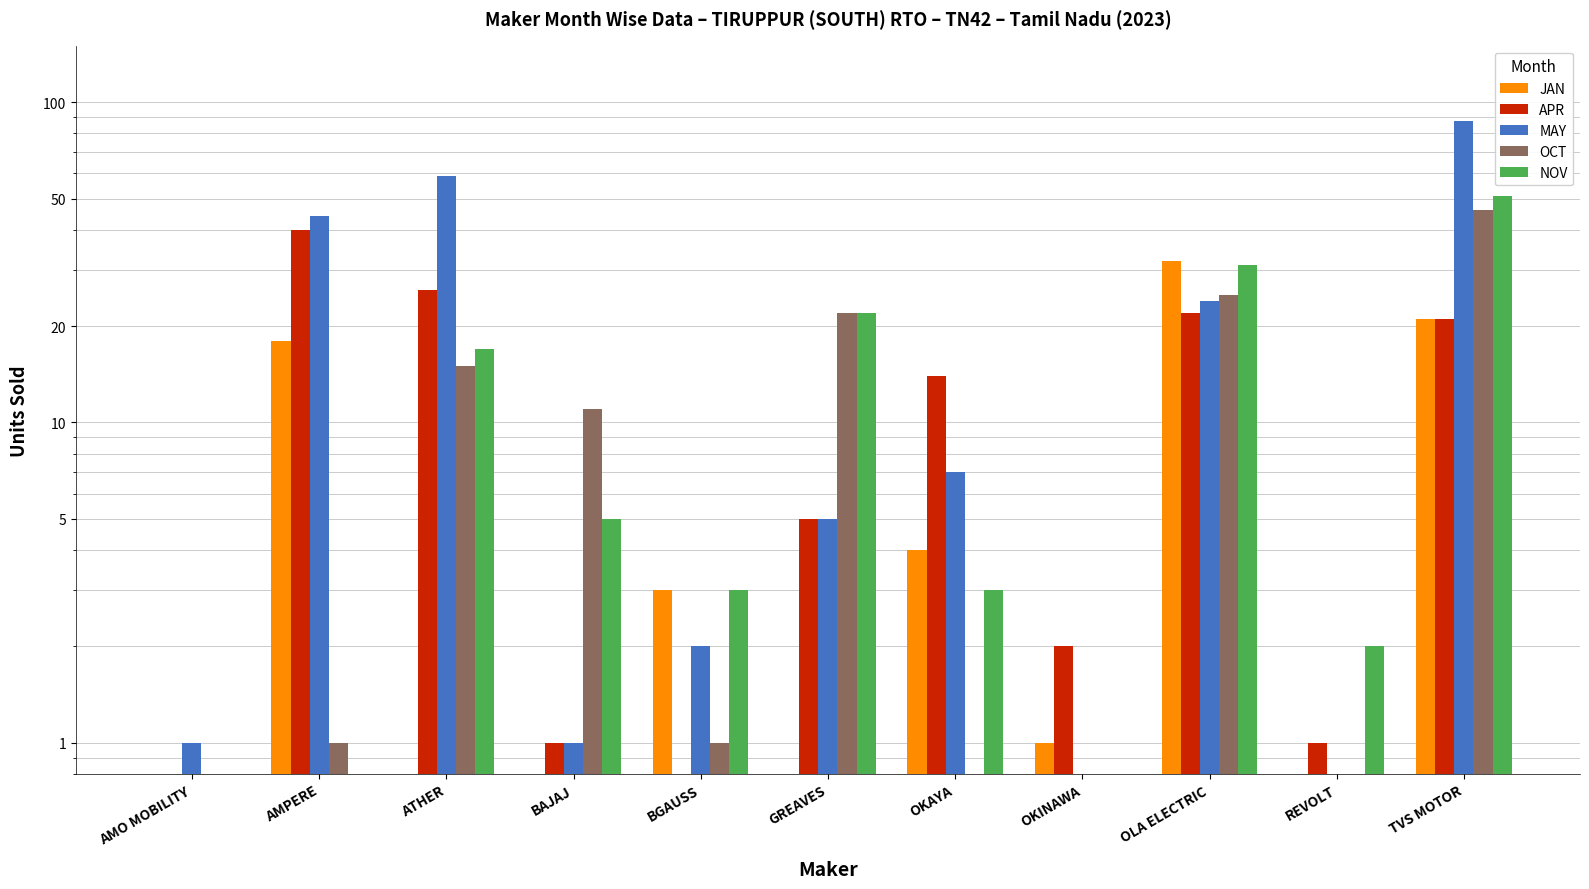

How many data points in APR are less than 5?

5